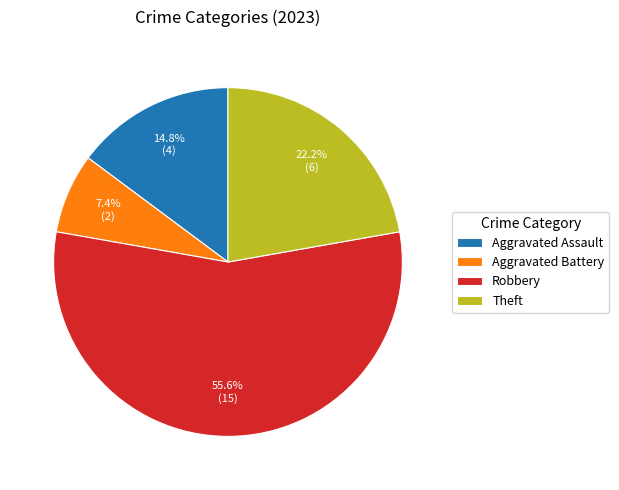

Is there a majority slice in this chart?

Yes